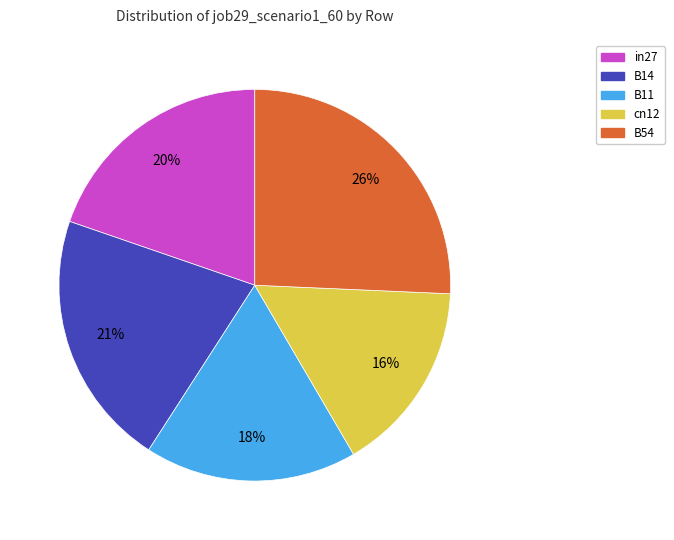

The B54 slice represents 19% of the pie. True or false?

False